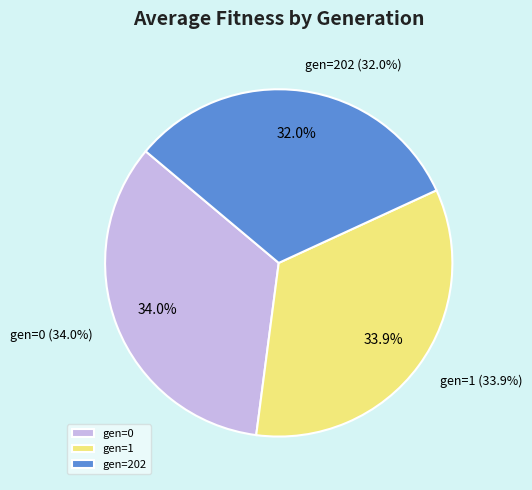

What percentage is the gen=1 slice, to the nearest percent?

34%